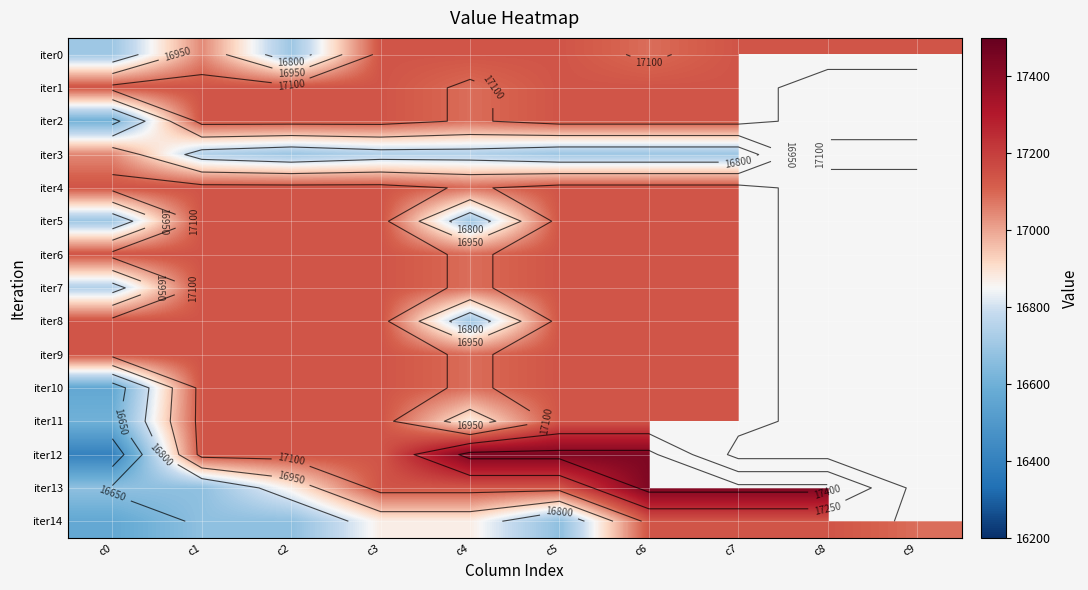

Between c3 and c6, which series saw the biggest shift?

iter12